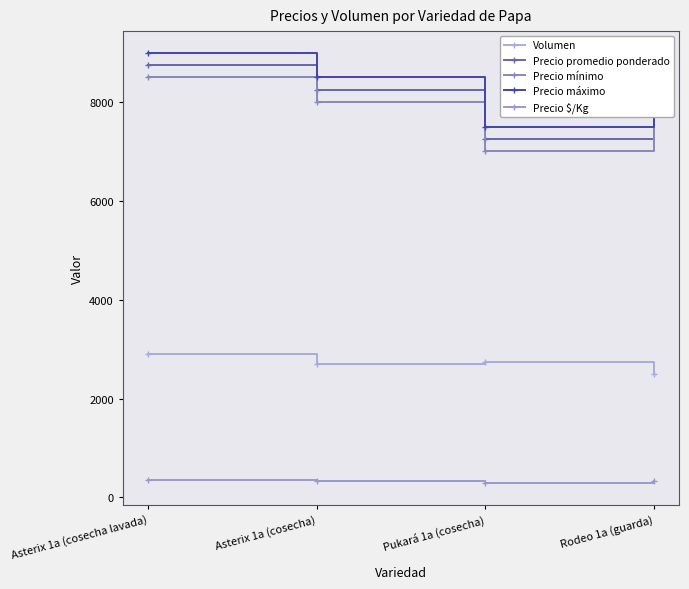

Where does the Precio promedio ponderado series first go above 8241?

Asterix 1a (cosecha lavada)